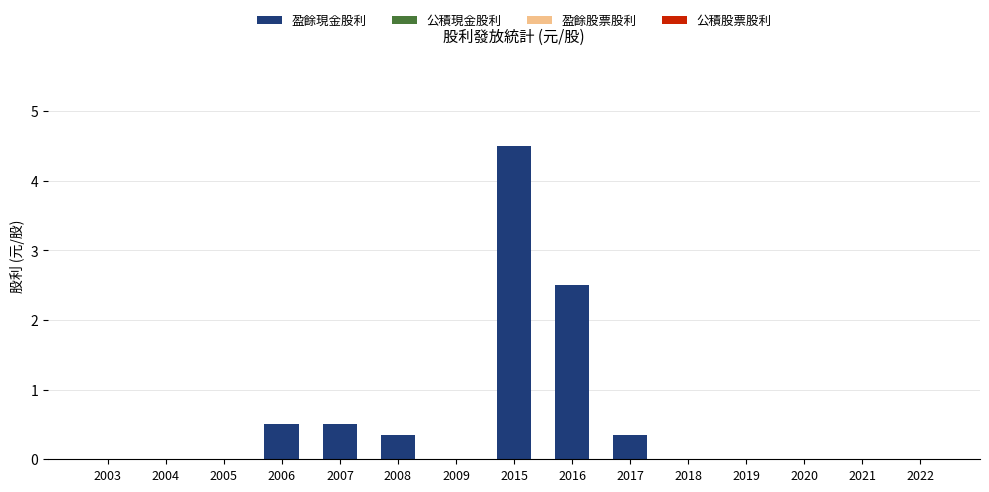

Read the value at 2006.

0.5